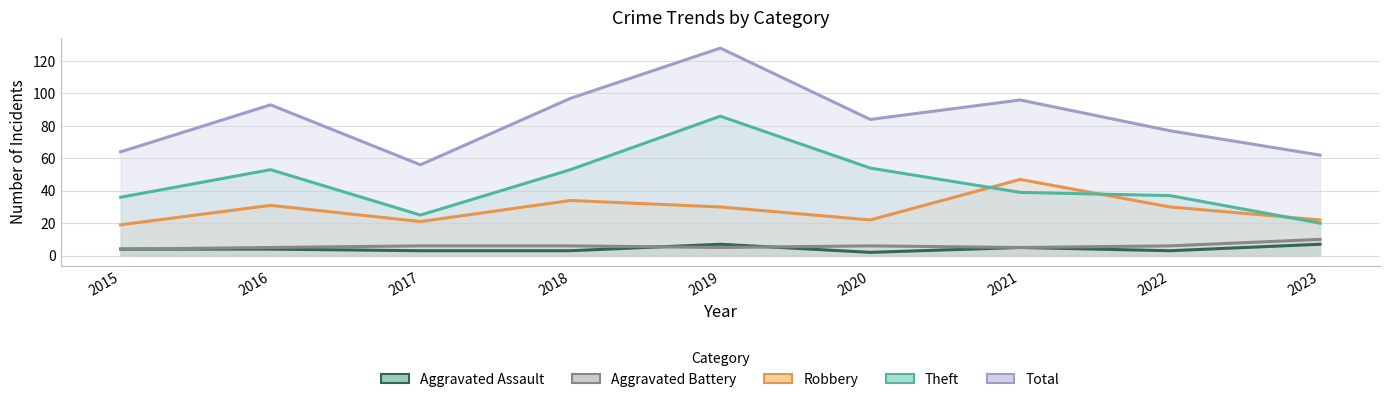

Rank the series at 2021 from lowest to highest value.

Aggravated Assault, Aggravated Battery, Theft, Robbery, Total